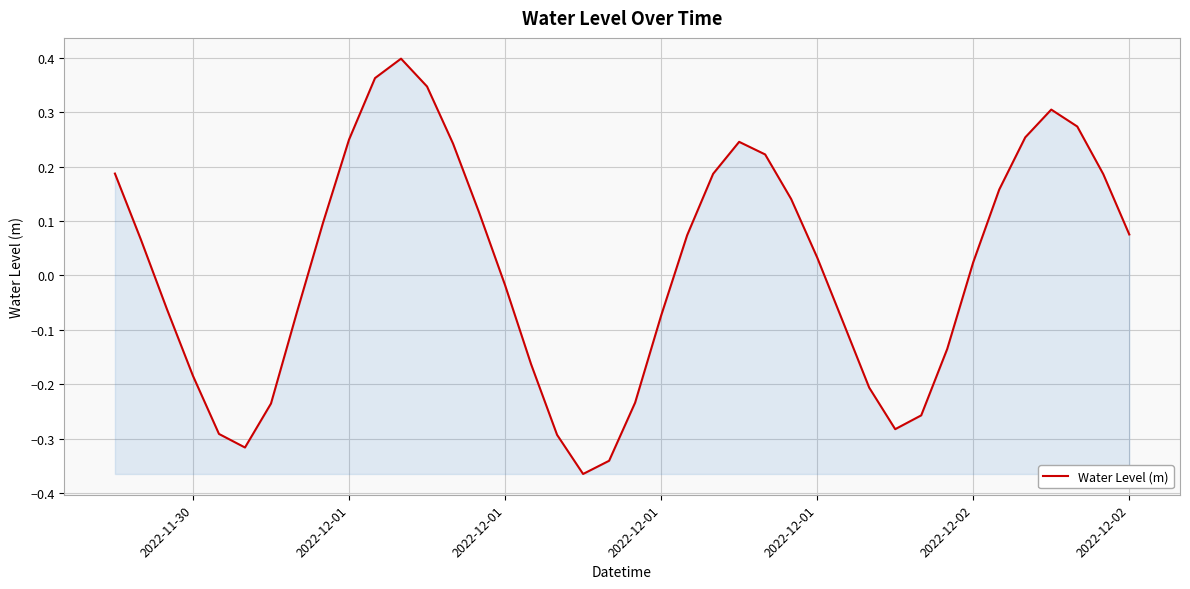

What is the difference between the maximum and minimum values?

0.8